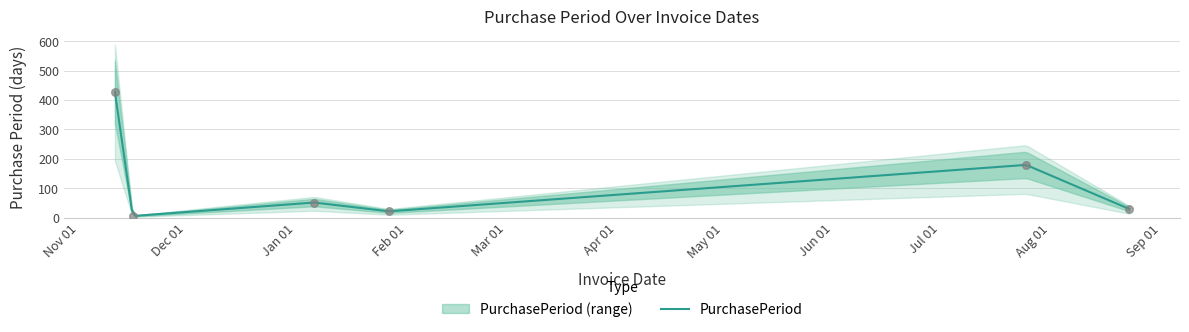

Which has a higher value, 2017-01-06 or 2017-08-23?

2017-01-06